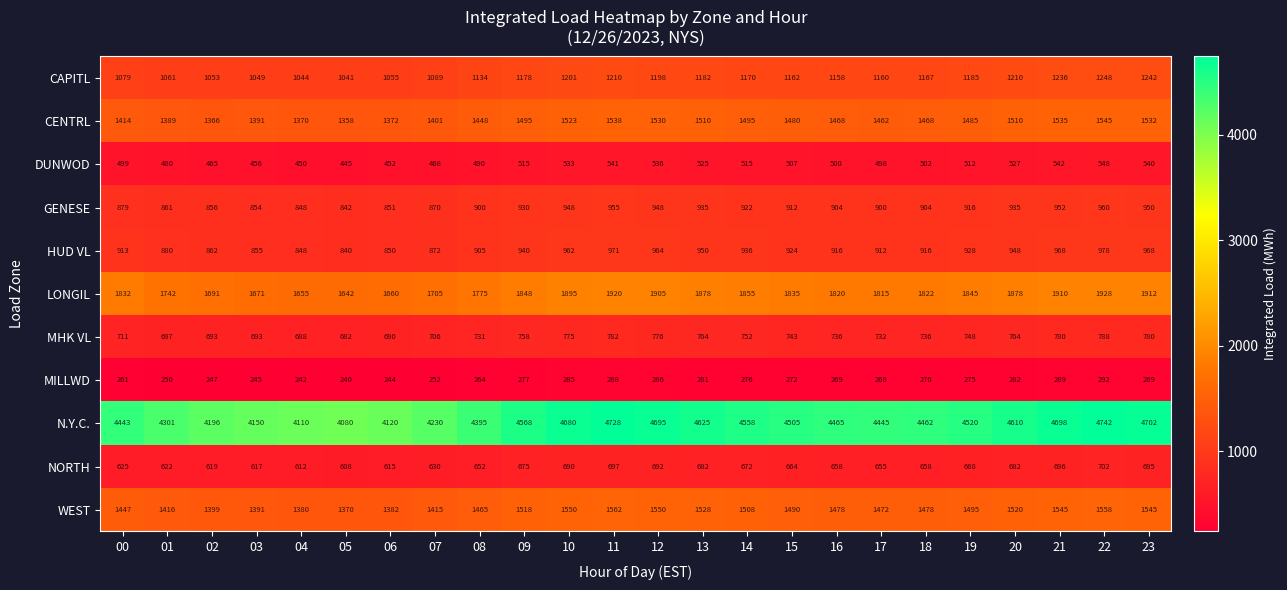

Count the number of categories in the chart.

24